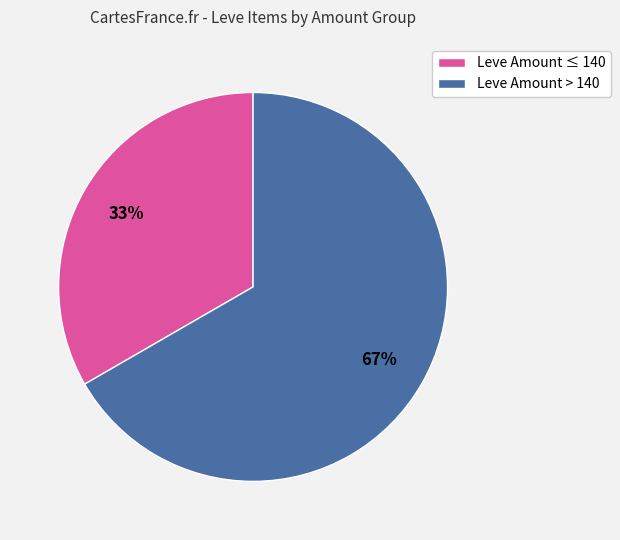

Does any single category account for the majority?

Yes